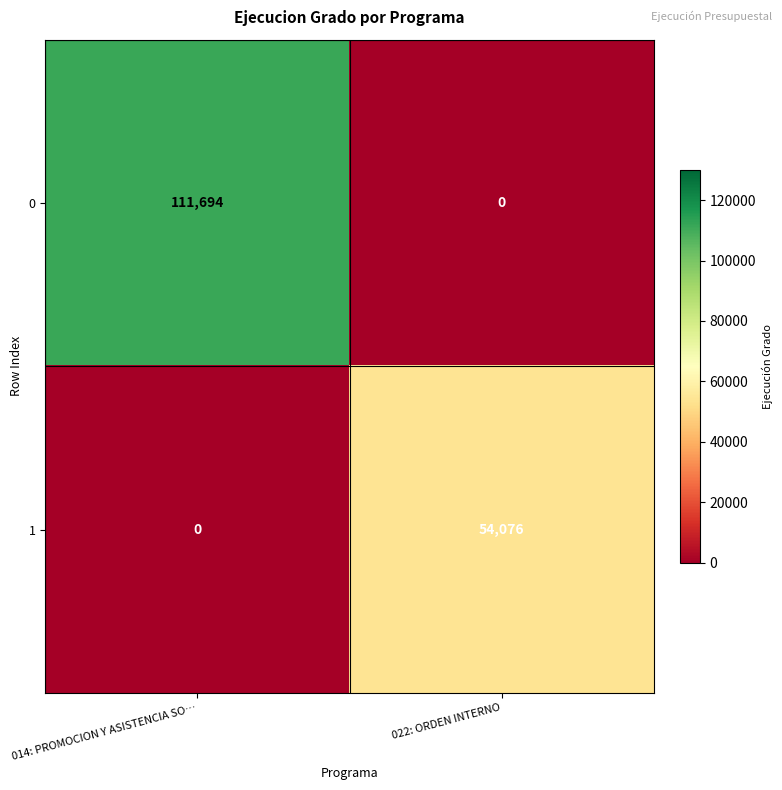

How many values in the 0 series are below 111694?

1